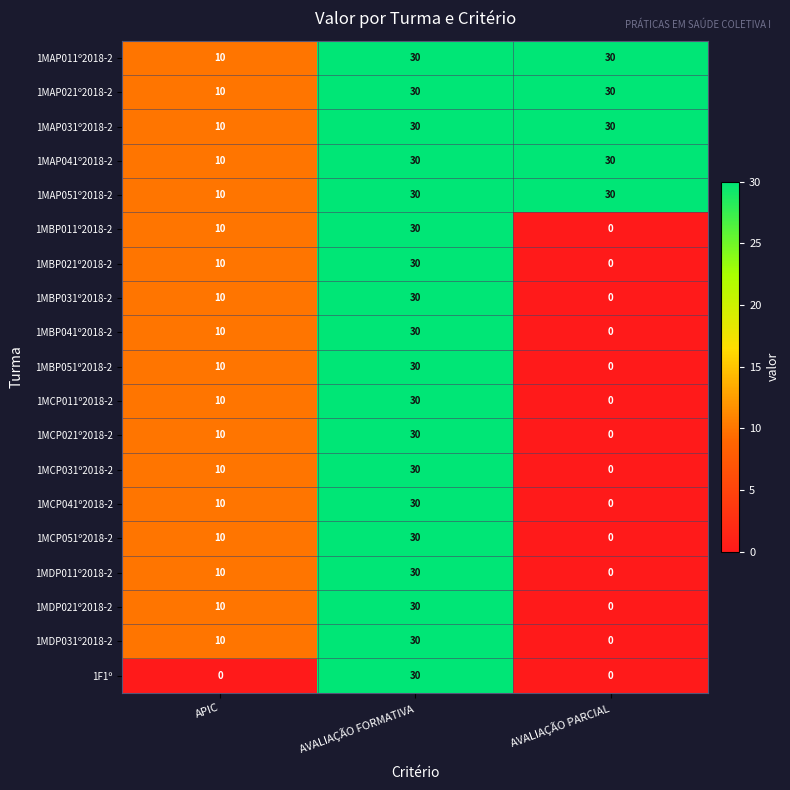

At which category is the sum across all series the highest?

AVALIAÇÃO FORMATIVA